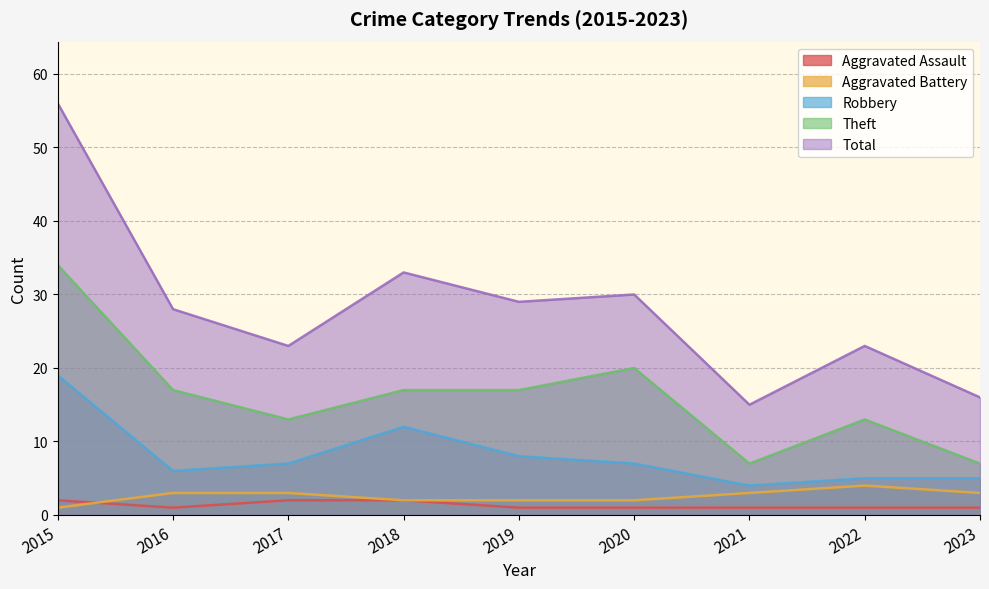

What is the minimum value shown in the chart?

1